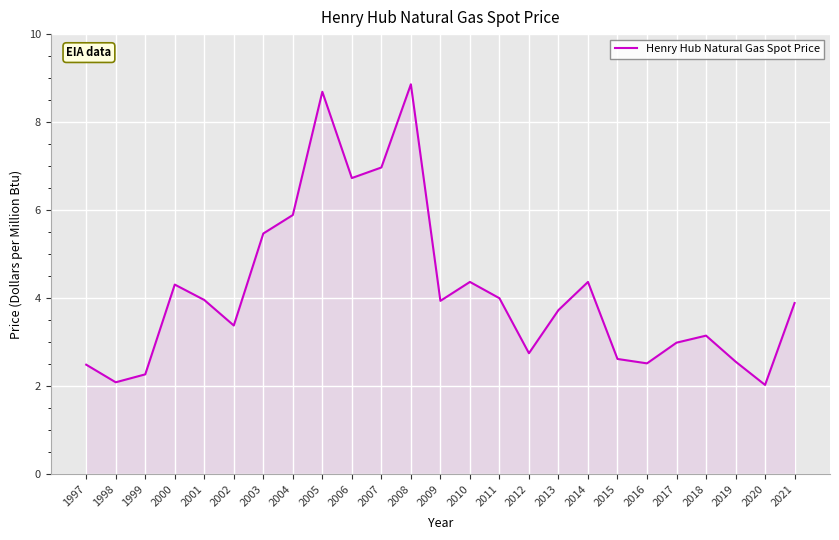

What is the average value?

4.2